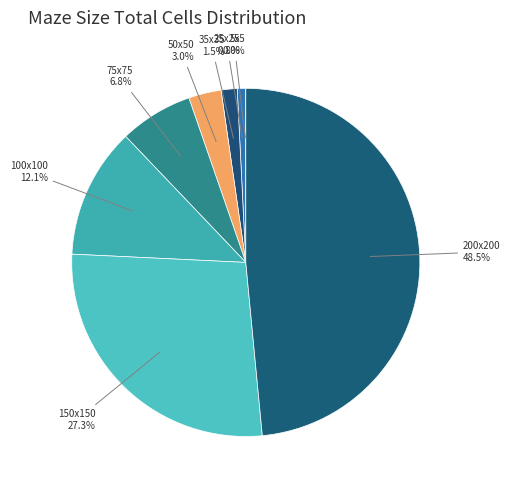

To the nearest percent, what percentage of the pie is 75x75?

7%